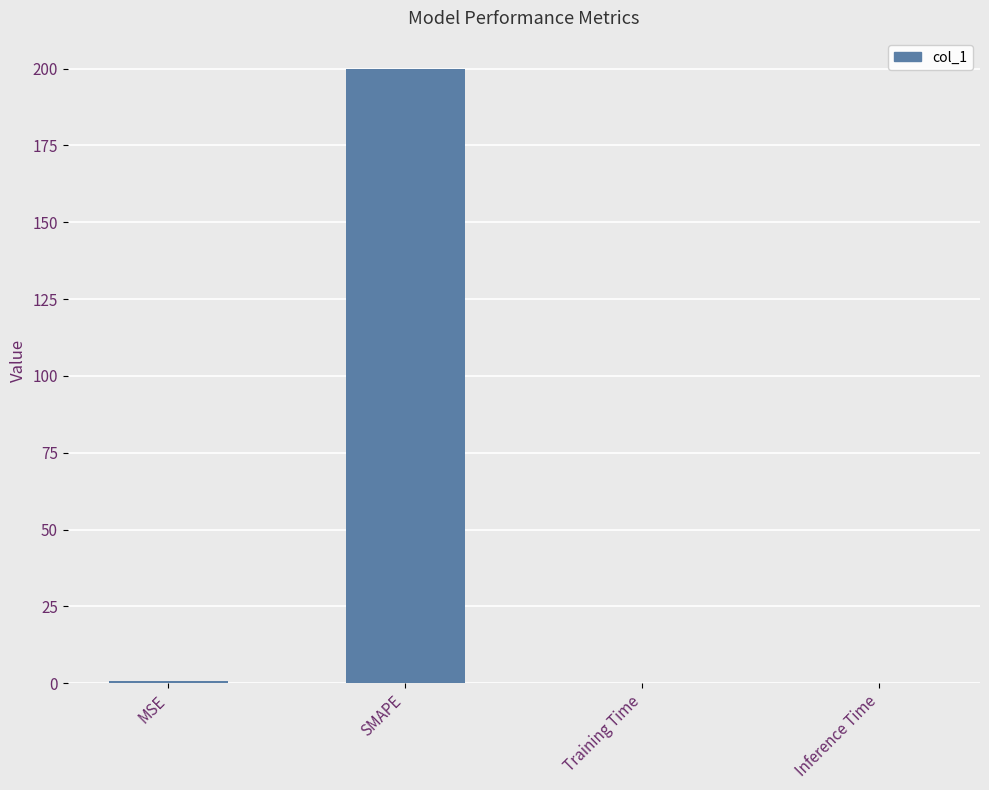

What is the change in value from MSE to Training Time?

-0.8